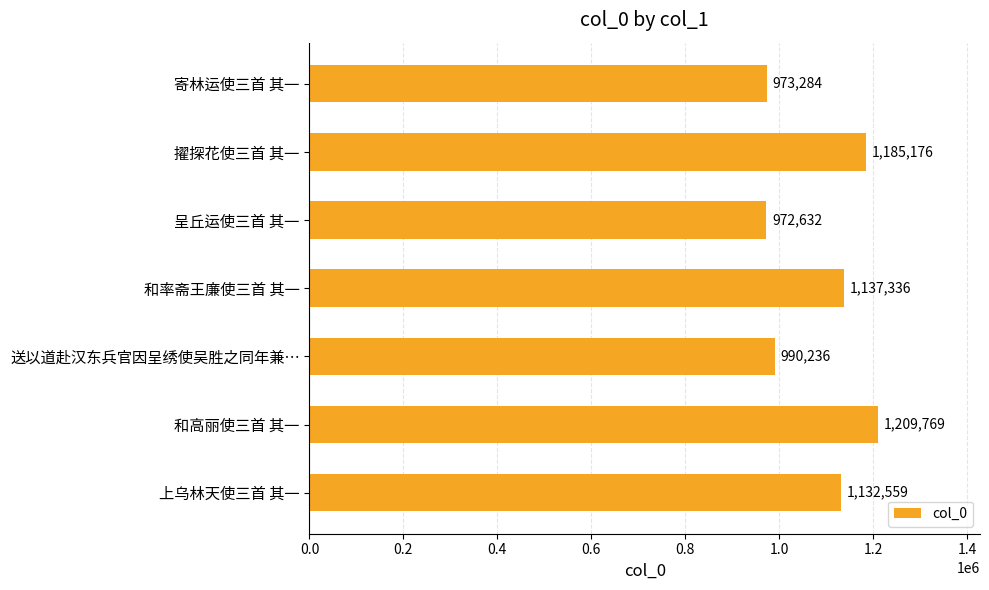

What is the change in value from 和高丽使三首 其一 to 送以道赴汉东兵官因呈绣使吴胜之同年兼…?

-219533